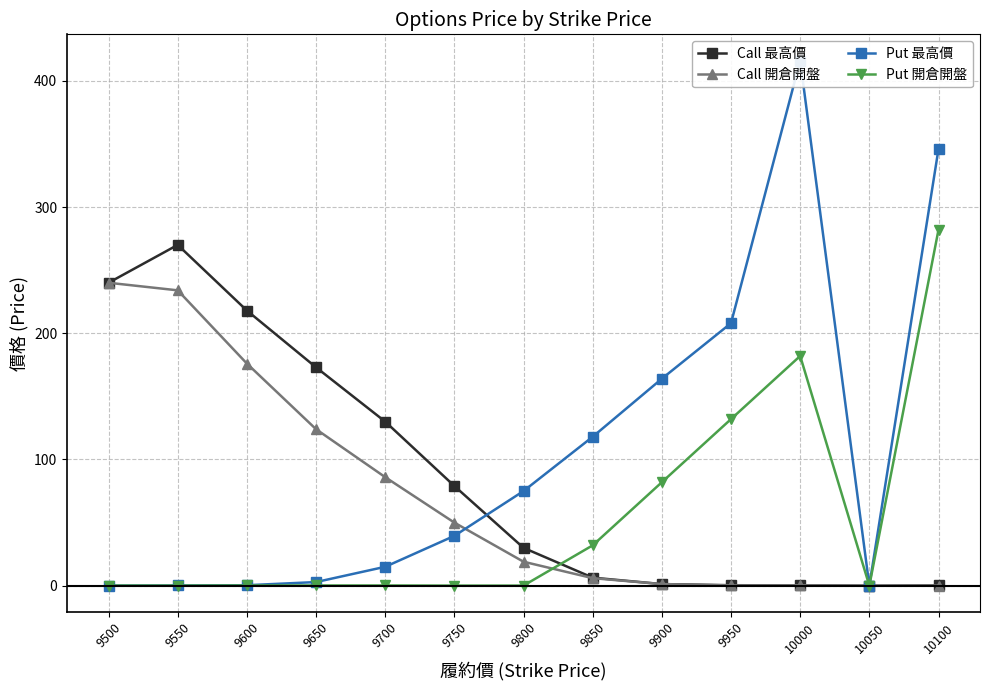

Rank the series by their maximum value, from highest to lowest.

Put 最高價, Put 開倉開盤, Call 最高價, Call 開倉開盤